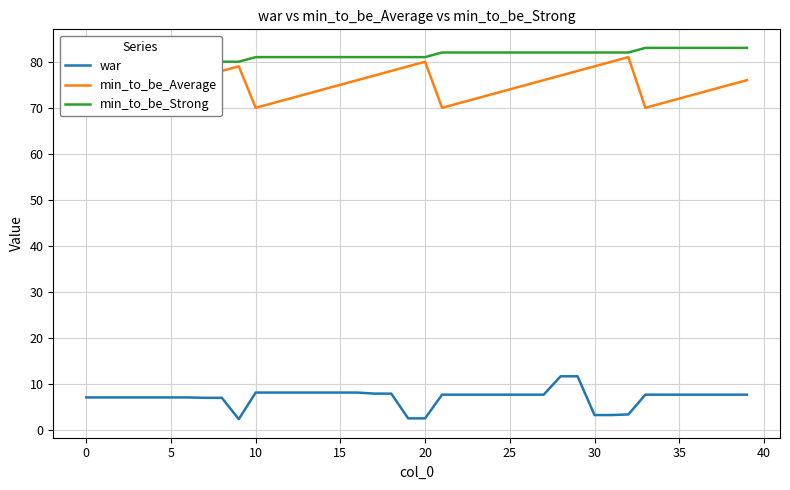

Is the value of min_to_be_Average at 18 greater than the value of min_to_be_Strong at 20?

No